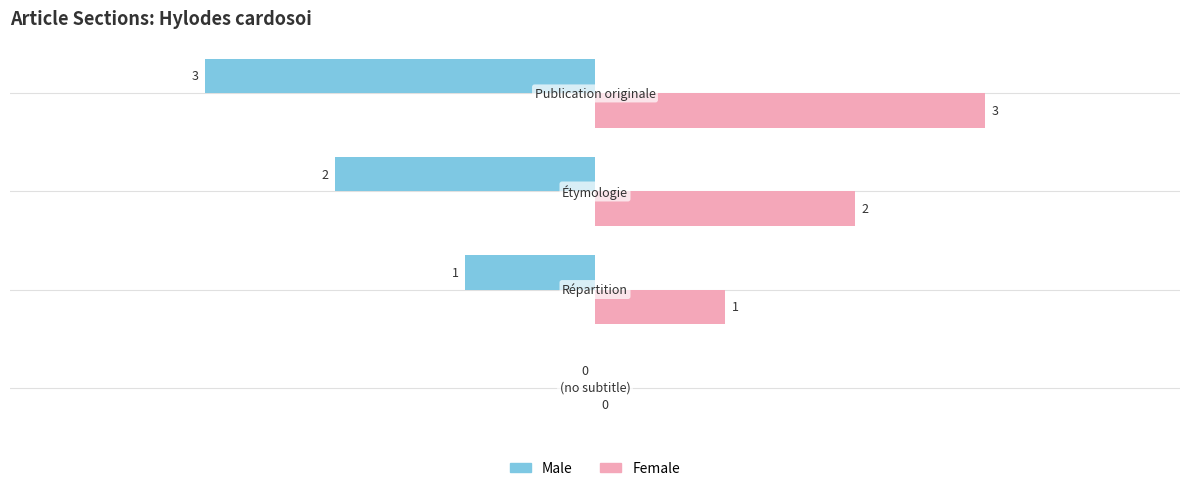

What is the greatest value displayed?

3